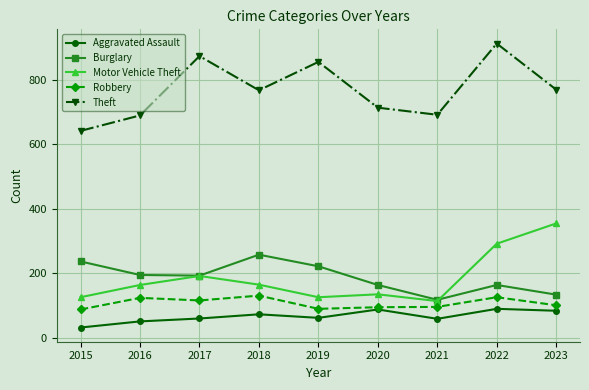

True or false: Robbery and Theft intersect in this chart.

False